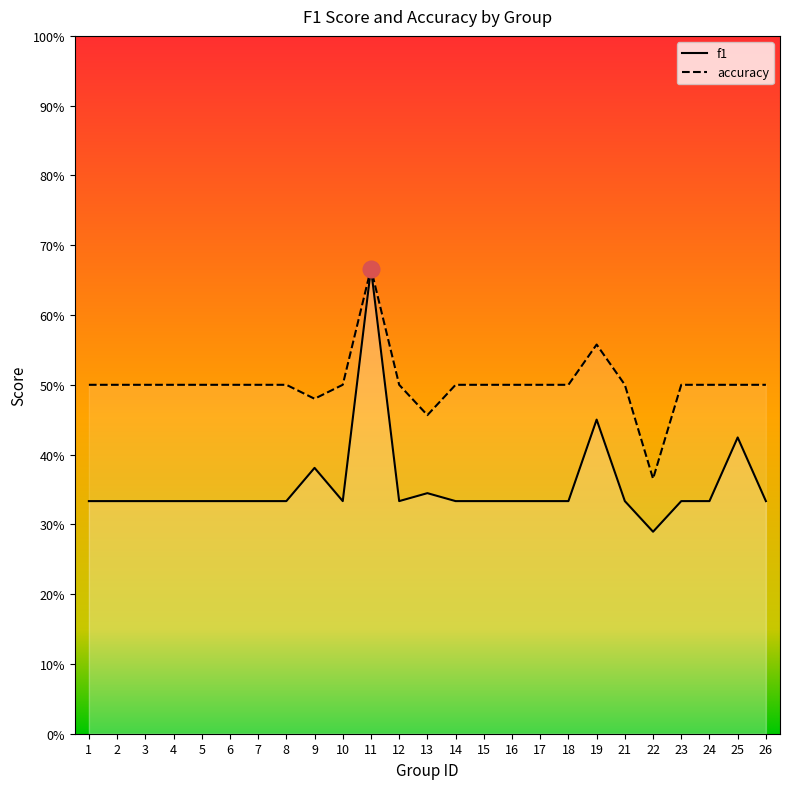

At 26, list the series in order from largest to smallest.

accuracy, f1